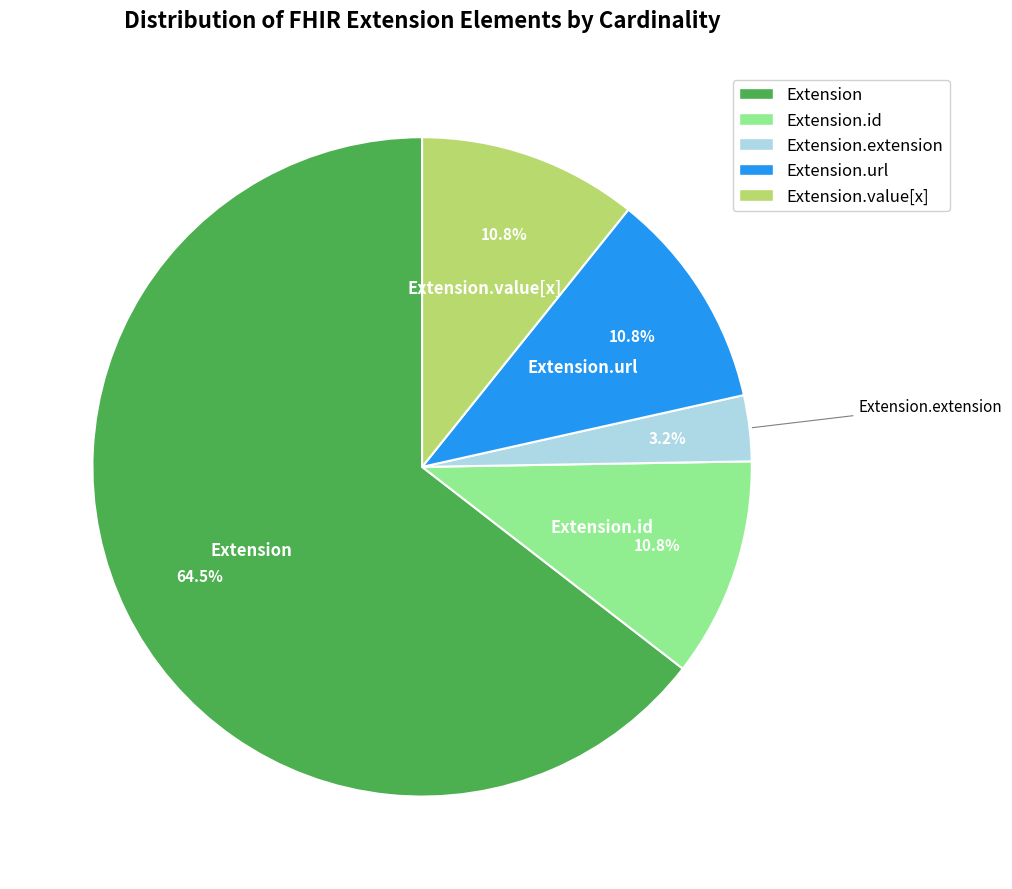

Is there any slice that represents more than half of the pie?

Yes